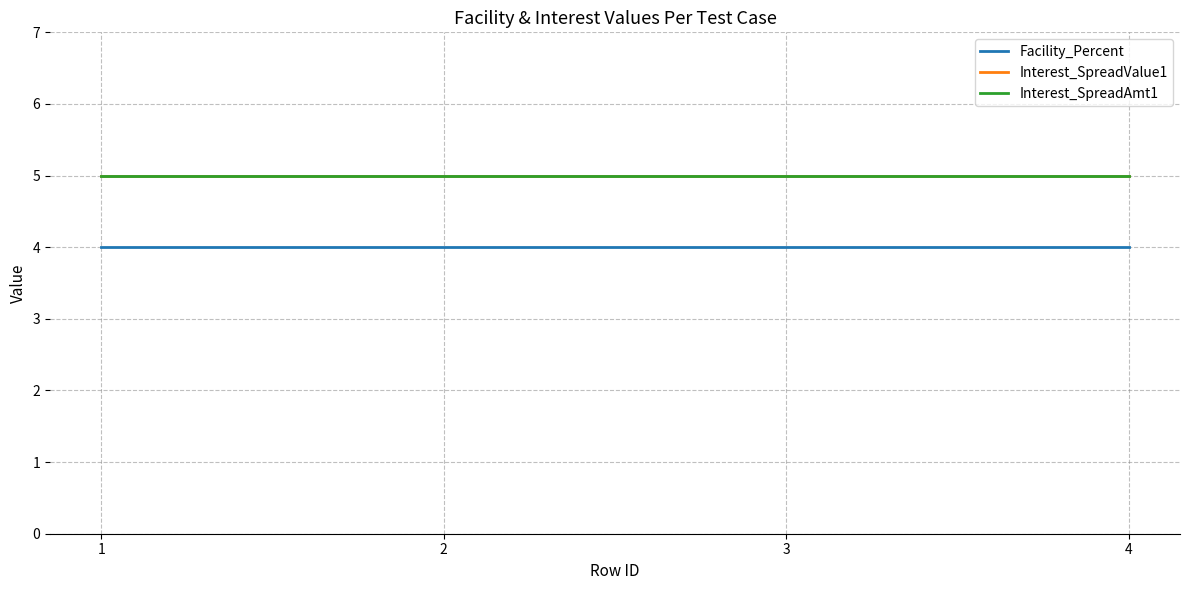

The Interest_SpreadAmt1 series shows 5 at 3. True or false?

True